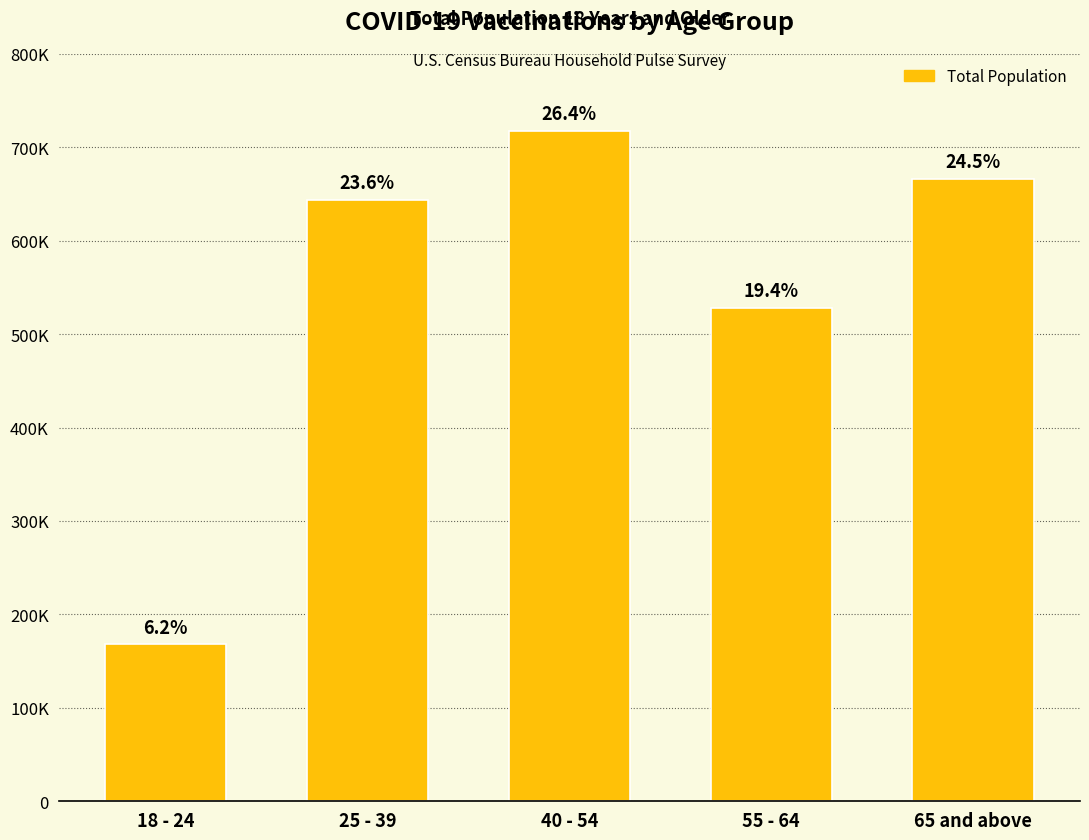

True or false: the data shows 643755 at 25 - 39.

True